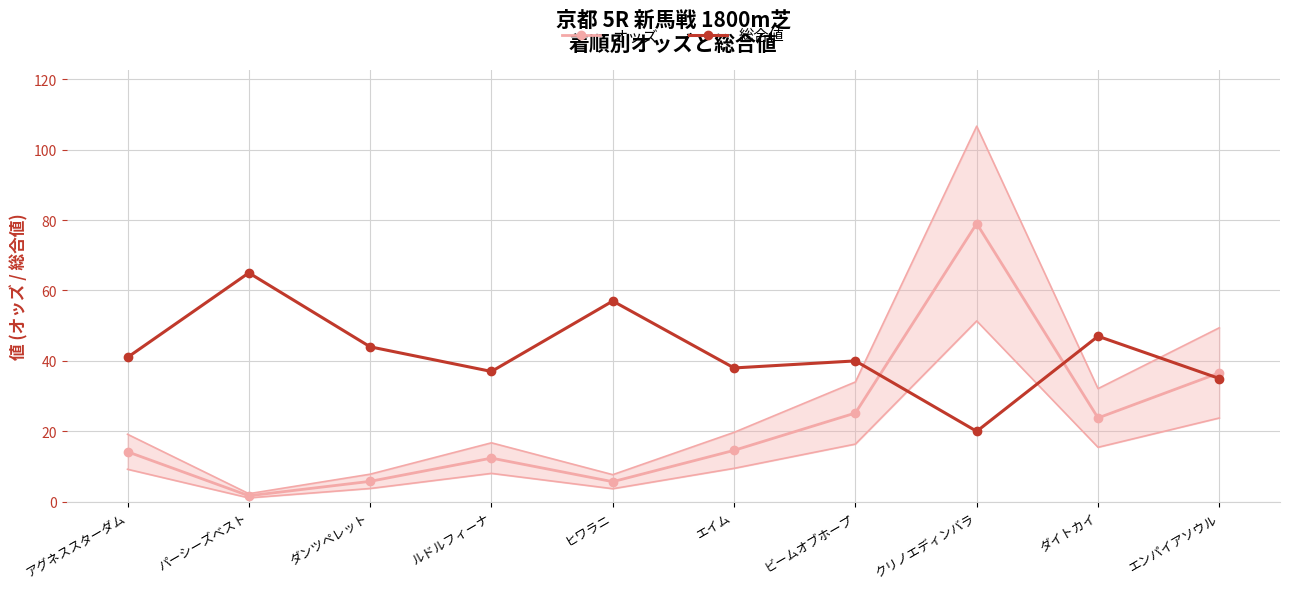

The value of オッズ at パーシーズベスト is 1.7. True or false?

True